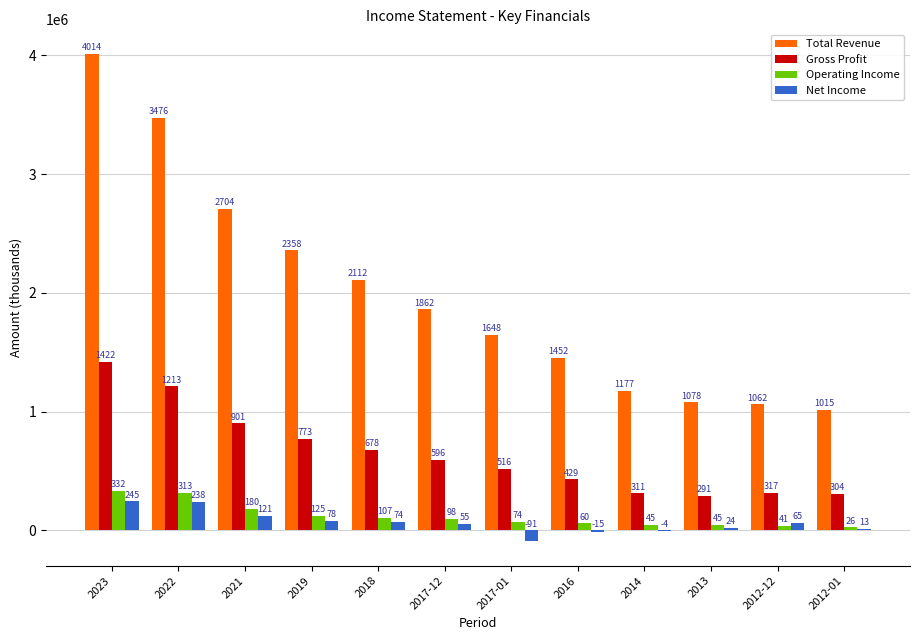

What are all the series names shown in the legend?

Total Revenue, Gross Profit, Operating Income, Net Income